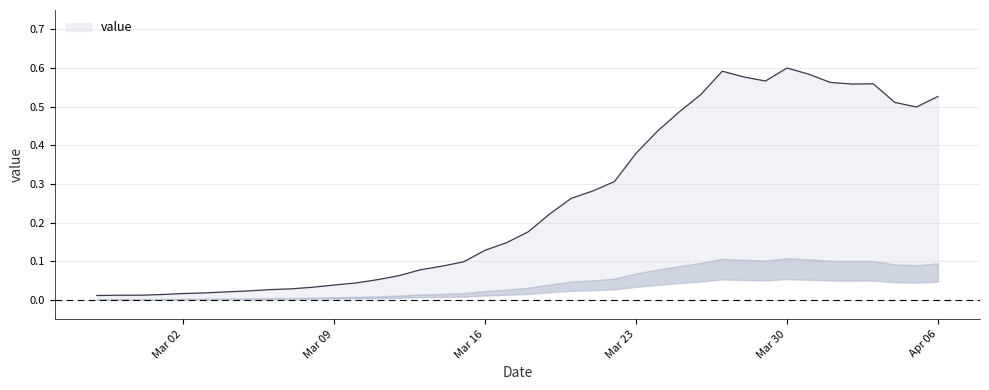

What is the sum of all values?

10.2